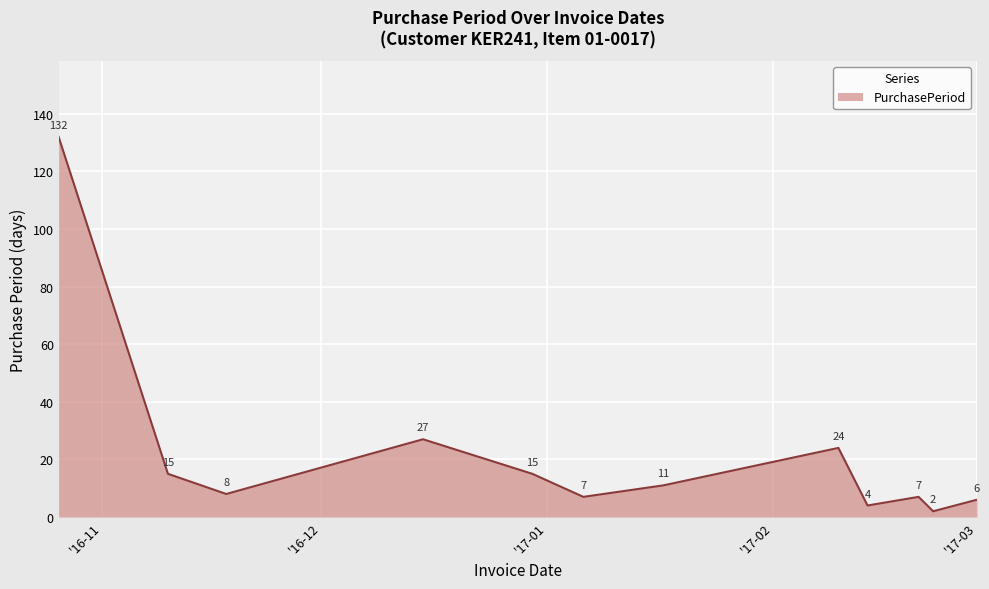

What is the difference between the maximum and minimum values?

130